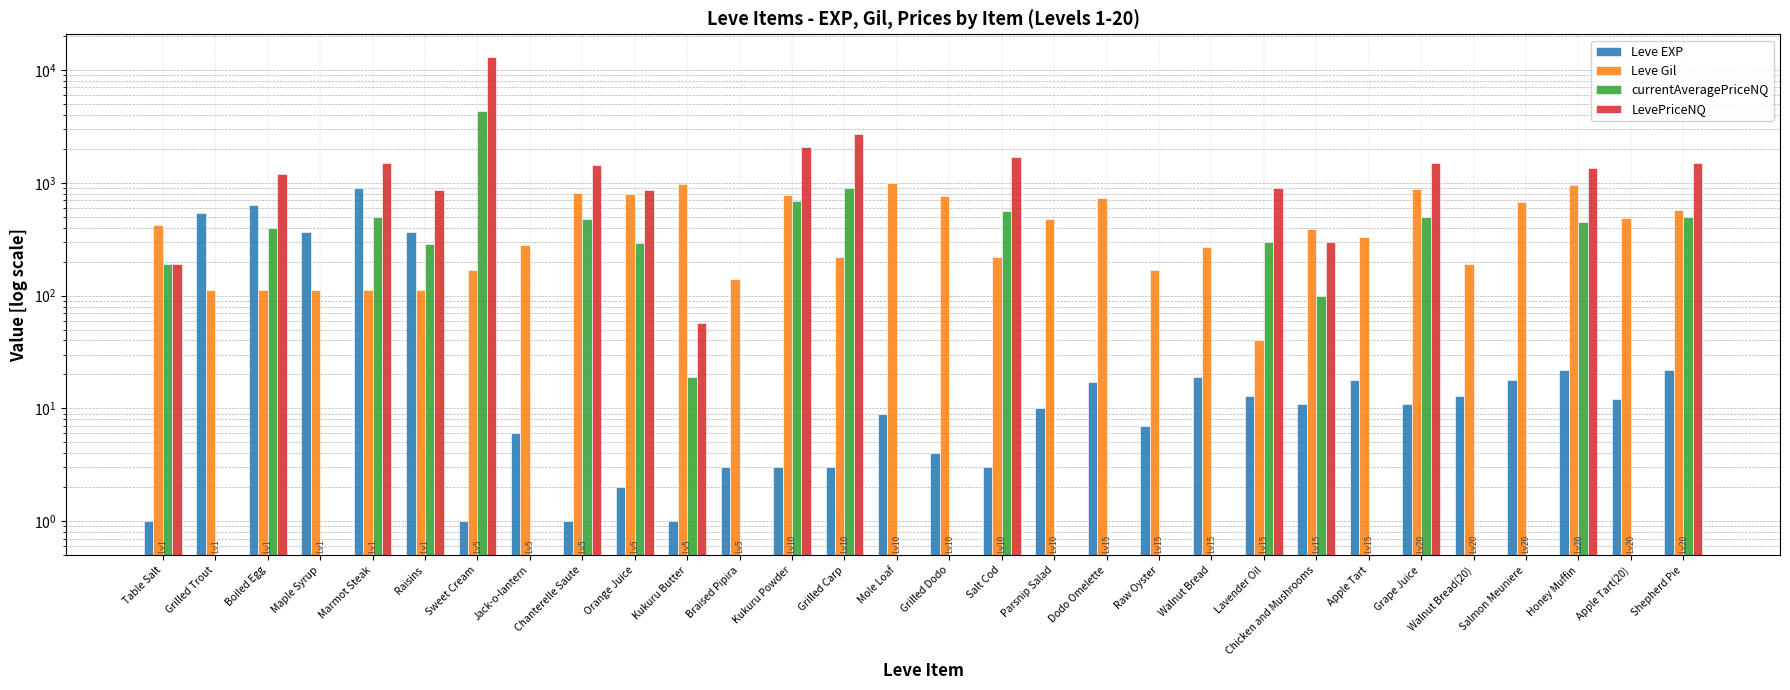

Where does the Leve Gil series first go above 390?

Table Salt